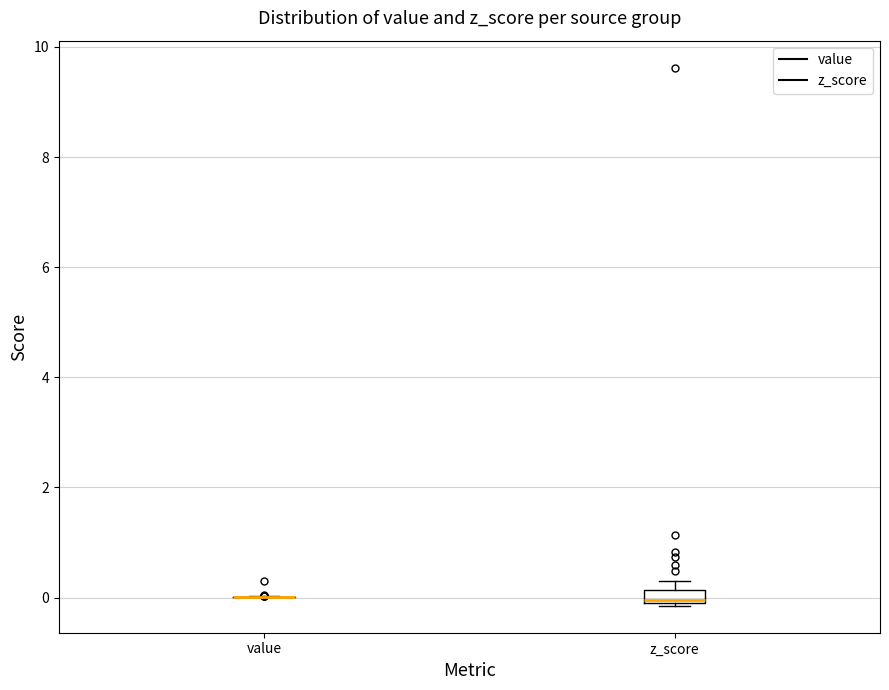

Comparing the boxes themselves (not the whiskers), which one is the tallest?

z_score